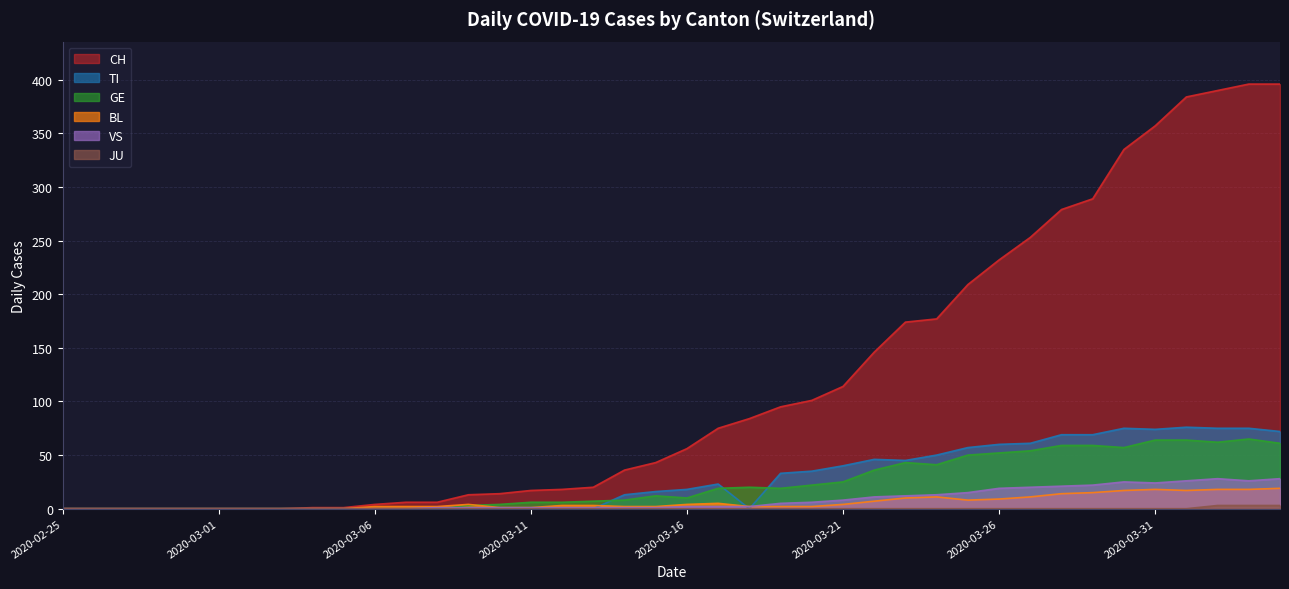

Reading left to right, list all the values displayed in this chart.

CH: 2020-02-25=0	2020-02-26=0	2020-02-27=0	2020-02-28=0	2020-02-29=0	2020-03-01=0	2020-03-02=0	2020-03-03=0	2020-03-04=1	2020-03-05=1	2020-03-06=4	2020-03-07=6	2020-03-08=6	2020-03-09=13	2020-03-10=14	2020-03-11=17	2020-03-12=18	2020-03-13=20	2020-03-14=36	2020-03-15=43	2020-03-16=56	2020-03-17=75	2020-03-18=84	2020-03-19=95	2020-03-20=101	2020-03-21=114	2020-03-22=146	2020-03-23=174	2020-03-24=177	2020-03-25=209	2020-03-26=232	2020-03-27=253	2020-03-28=279	2020-03-29=289	2020-03-30=335	2020-03-31=357	2020-04-01=384	2020-04-02=390	2020-04-03=396	2020-04-04=396
TI: 2020-02-25=0	2020-02-26=0	2020-02-27=0	2020-02-28=0	2020-02-29=0	2020-03-01=0	2020-03-02=0	2020-03-03=0	2020-03-04=0	2020-03-05=0	2020-03-06=0	2020-03-07=0	2020-03-08=0	2020-03-09=0	2020-03-10=0	2020-03-11=0	2020-03-12=0	2020-03-13=0	2020-03-14=13	2020-03-15=16	2020-03-16=18	2020-03-17=23	2020-03-18=0	2020-03-19=33	2020-03-20=35	2020-03-21=40	2020-03-22=46	2020-03-23=45	2020-03-24=50	2020-03-25=57	2020-03-26=60	2020-03-27=61	2020-03-28=69	2020-03-29=69	2020-03-30=75	2020-03-31=74	2020-04-01=76	2020-04-02=75	2020-04-03=75	2020-04-04=72
GE: 2020-02-25=0	2020-02-26=0	2020-02-27=0	2020-02-28=0	2020-02-29=0	2020-03-01=0	2020-03-02=0	2020-03-03=0	2020-03-04=0	2020-03-05=0	2020-03-06=0	2020-03-07=0	2020-03-08=0	2020-03-09=3	2020-03-10=4	2020-03-11=6	2020-03-12=6	2020-03-13=7	2020-03-14=8	2020-03-15=12	2020-03-16=10	2020-03-17=19	2020-03-18=20	2020-03-19=19	2020-03-20=22	2020-03-21=25	2020-03-22=36	2020-03-23=43	2020-03-24=41	2020-03-25=50	2020-03-26=52	2020-03-27=54	2020-03-28=59	2020-03-29=59	2020-03-30=57	2020-03-31=64	2020-04-01=64	2020-04-02=62	2020-04-03=65	2020-04-04=61
JU: 2020-02-25=0	2020-02-26=0	2020-02-27=0	2020-02-28=0	2020-02-29=0	2020-03-01=0	2020-03-02=0	2020-03-03=0	2020-03-04=0	2020-03-05=0	2020-03-06=0	2020-03-07=0	2020-03-08=0	2020-03-09=0	2020-03-10=0	2020-03-11=0	2020-03-12=0	2020-03-13=0	2020-03-14=0	2020-03-15=0	2020-03-16=0	2020-03-17=0	2020-03-18=0	2020-03-19=0	2020-03-20=0	2020-03-21=0	2020-03-22=0	2020-03-23=0	2020-03-24=0	2020-03-25=0	2020-03-26=0	2020-03-27=0	2020-03-28=0	2020-03-29=0	2020-03-30=0	2020-03-31=0	2020-04-01=0	2020-04-02=3	2020-04-03=3	2020-04-04=3
BL: 2020-02-25=0	2020-02-26=0	2020-02-27=0	2020-02-28=0	2020-02-29=0	2020-03-01=0	2020-03-02=0	2020-03-03=0	2020-03-04=0	2020-03-05=0	2020-03-06=2	2020-03-07=2	2020-03-08=2	2020-03-09=4	2020-03-10=1	2020-03-11=1	2020-03-12=3	2020-03-13=3	2020-03-14=2	2020-03-15=2	2020-03-16=4	2020-03-17=5	2020-03-18=2	2020-03-19=2	2020-03-20=2	2020-03-21=4	2020-03-22=7	2020-03-23=10	2020-03-24=11	2020-03-25=8	2020-03-26=9	2020-03-27=11	2020-03-28=14	2020-03-29=15	2020-03-30=17	2020-03-31=18	2020-04-01=17	2020-04-02=18	2020-04-03=18	2020-04-04=19
VS: 2020-02-25=0	2020-02-26=0	2020-02-27=0	2020-02-28=0	2020-02-29=0	2020-03-01=0	2020-03-02=0	2020-03-03=0	2020-03-04=0	2020-03-05=0	2020-03-06=0	2020-03-07=0	2020-03-08=1	2020-03-09=1	2020-03-10=1	2020-03-11=1	2020-03-12=1	2020-03-13=1	2020-03-14=1	2020-03-15=1	2020-03-16=2	2020-03-17=2	2020-03-18=2	2020-03-19=5	2020-03-20=6	2020-03-21=8	2020-03-22=11	2020-03-23=12	2020-03-24=13	2020-03-25=15	2020-03-26=19	2020-03-27=20	2020-03-28=21	2020-03-29=22	2020-03-30=25	2020-03-31=24	2020-04-01=26	2020-04-02=28	2020-04-03=26	2020-04-04=28